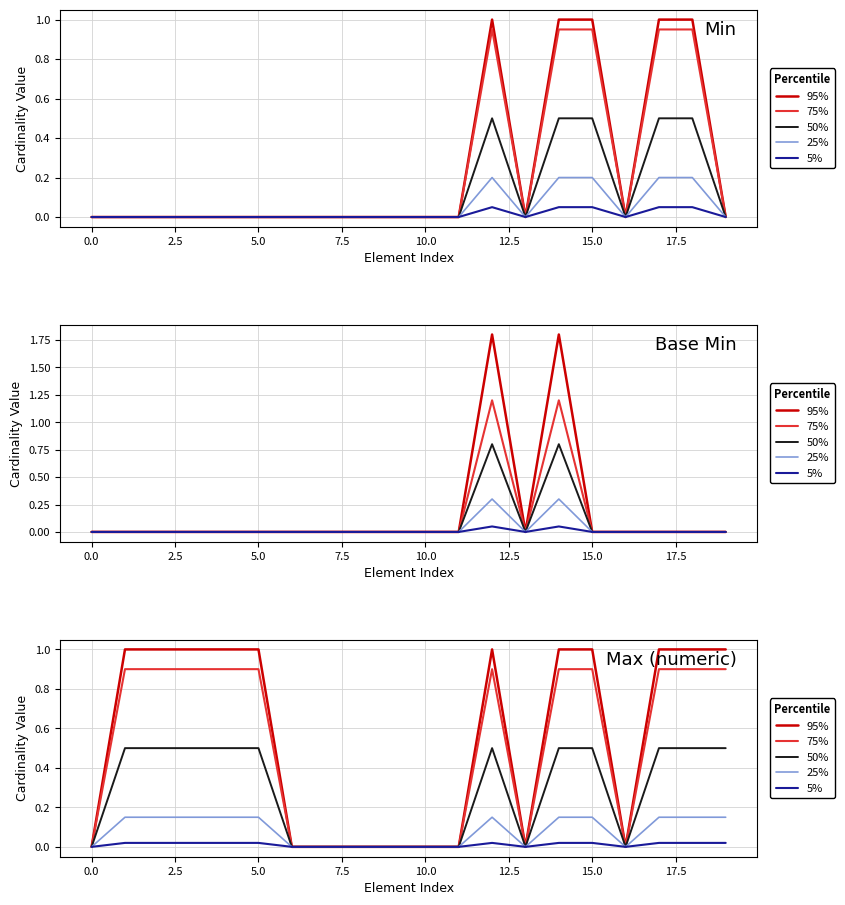

True or false: 25% has a value of 0.1 at 17.5.

False